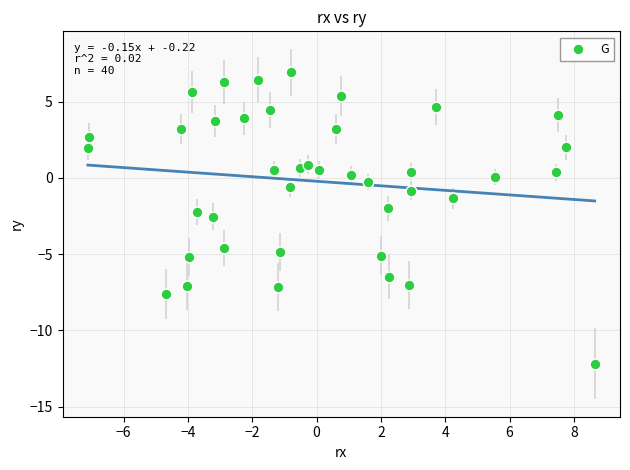

What is the range of X values (max minus min)?

15.8